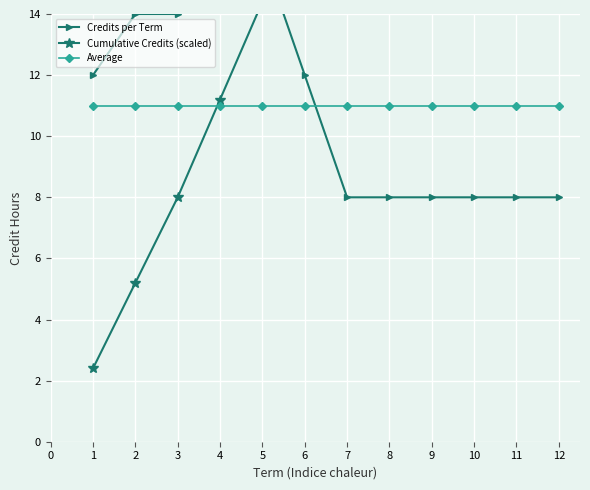

Rank the series at 10 from lowest to highest value.

Credits per Term, Average, Cumulative Credits (scaled)